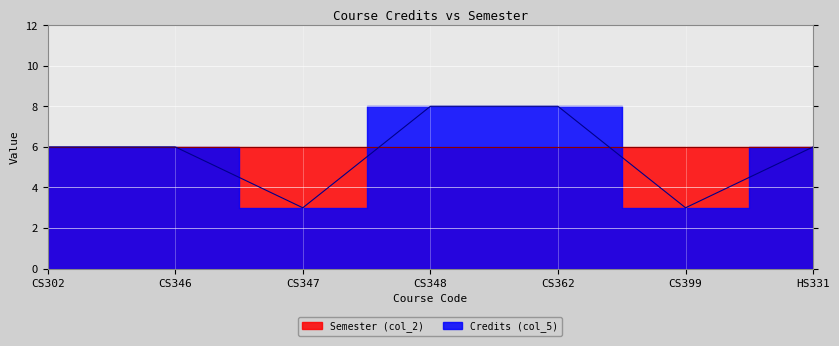

At which category does the chart reach its peak across all series?

CS348